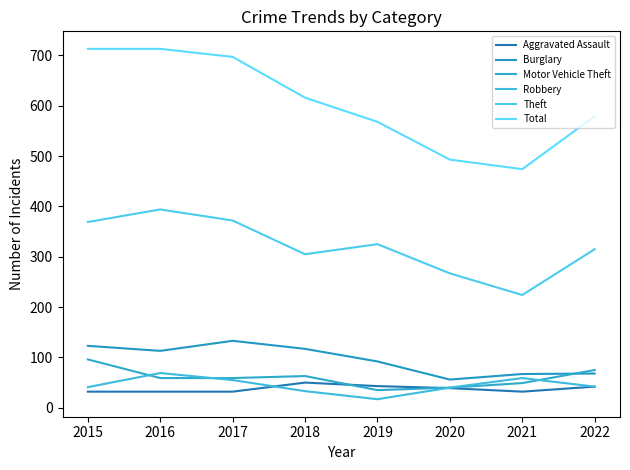

True or false: Total has a value of 493 at 2020.

True